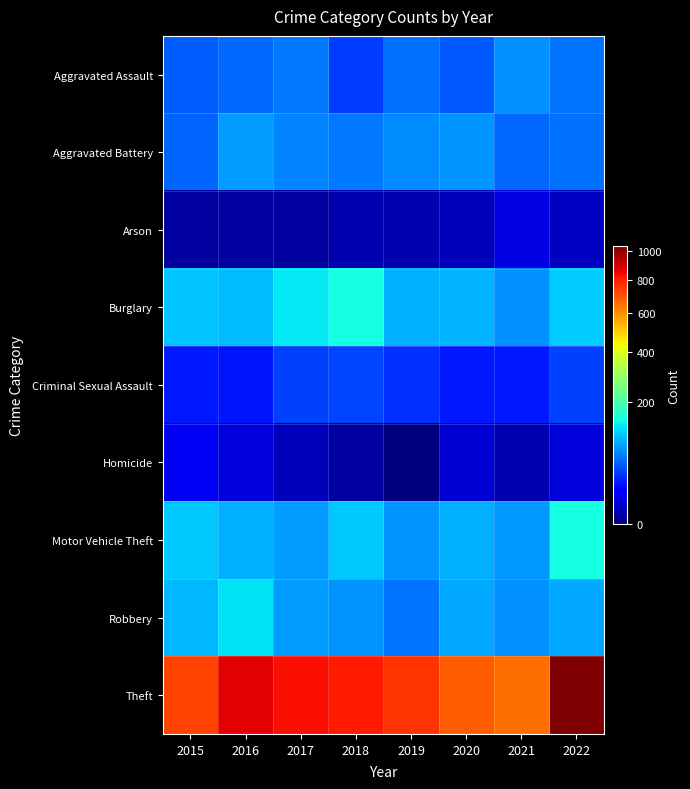

Reading left to right, list all the values displayed in this chart.

Aggravated Assault: 2015=49	2016=54	2017=62	2018=36	2019=59	2020=48	2021=74	2022=61
Aggravated Battery: 2015=52	2016=82	2017=68	2018=62	2019=73	2020=77	2021=55	2022=58
Arson: 2015=1	2016=1	2017=1	2018=2	2019=2	2020=3	2021=8	2022=4
Burglary: 2015=105	2016=101	2017=130	2018=147	2019=94	2020=96	2021=75	2022=110
Criminal Sexual Assault: 2015=24	2016=22	2017=37	2018=39	2019=31	2020=23	2021=24	2022=37
Homicide: 2015=11	2016=7	2017=3	2018=1	2019=0	2020=6	2021=2	2022=7
Motor Vehicle Theft: 2015=108	2016=94	2017=82	2018=108	2019=76	2020=94	2021=80	2022=147
Robbery: 2015=98	2016=128	2017=82	2018=77	2019=61	2020=88	2021=75	2022=87
Theft: 2015=730	2016=864	2017=831	2018=811	2019=761	2020=682	2021=651	2022=1041